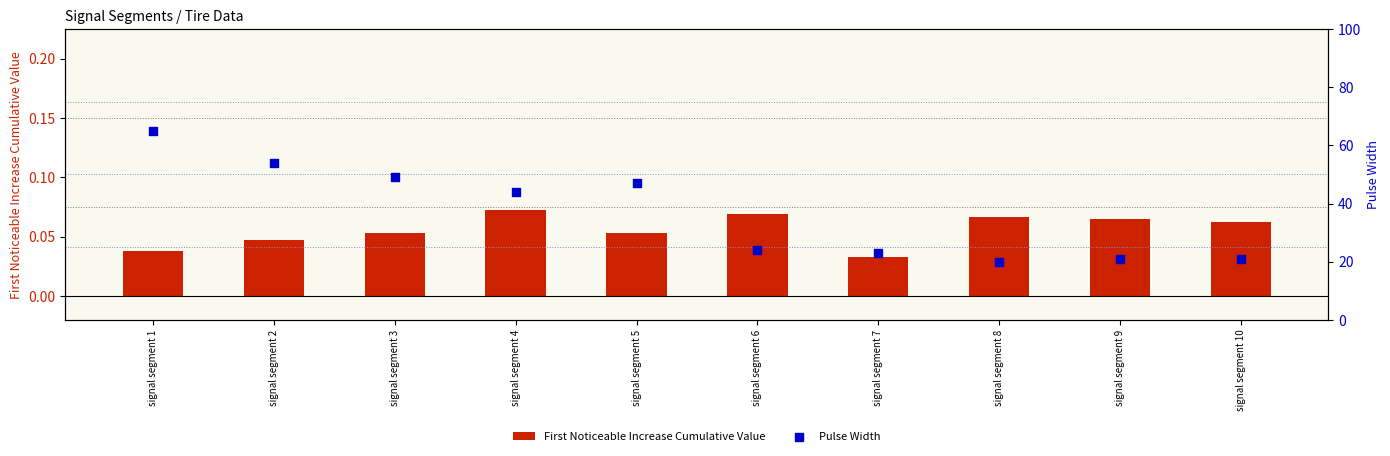

Which series contains the lowest Y value?

First Noticeable Increase Cumulative Value